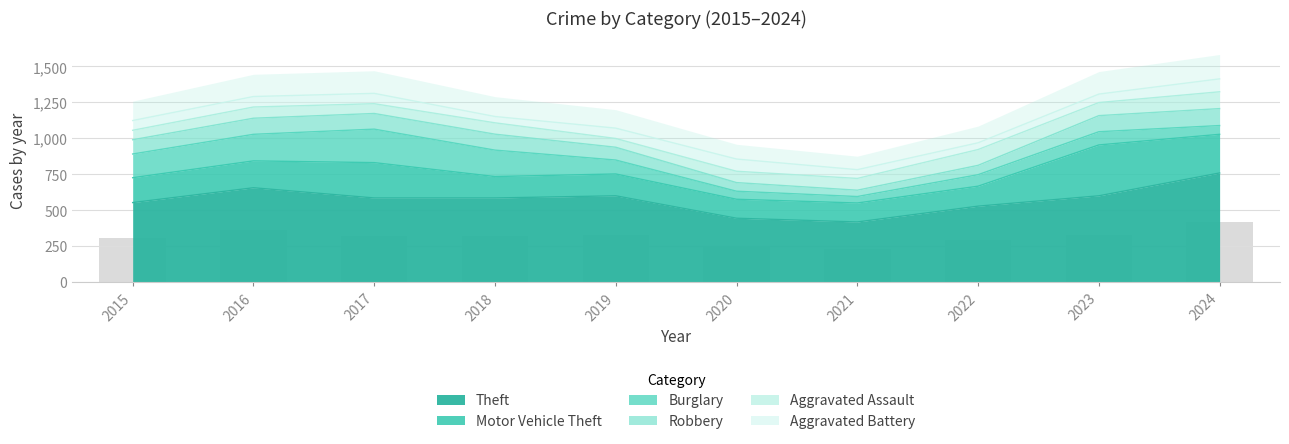

The Theft series shows 844 at 2018. True or false?

False